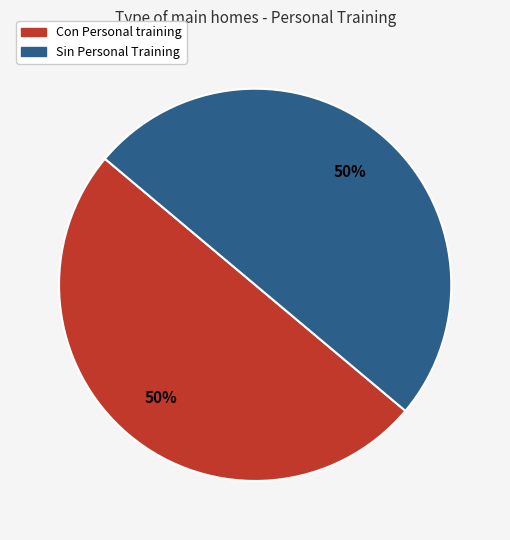

What is the ratio of the value at Sin Personal Training to the value at Con Personal training?

1.0